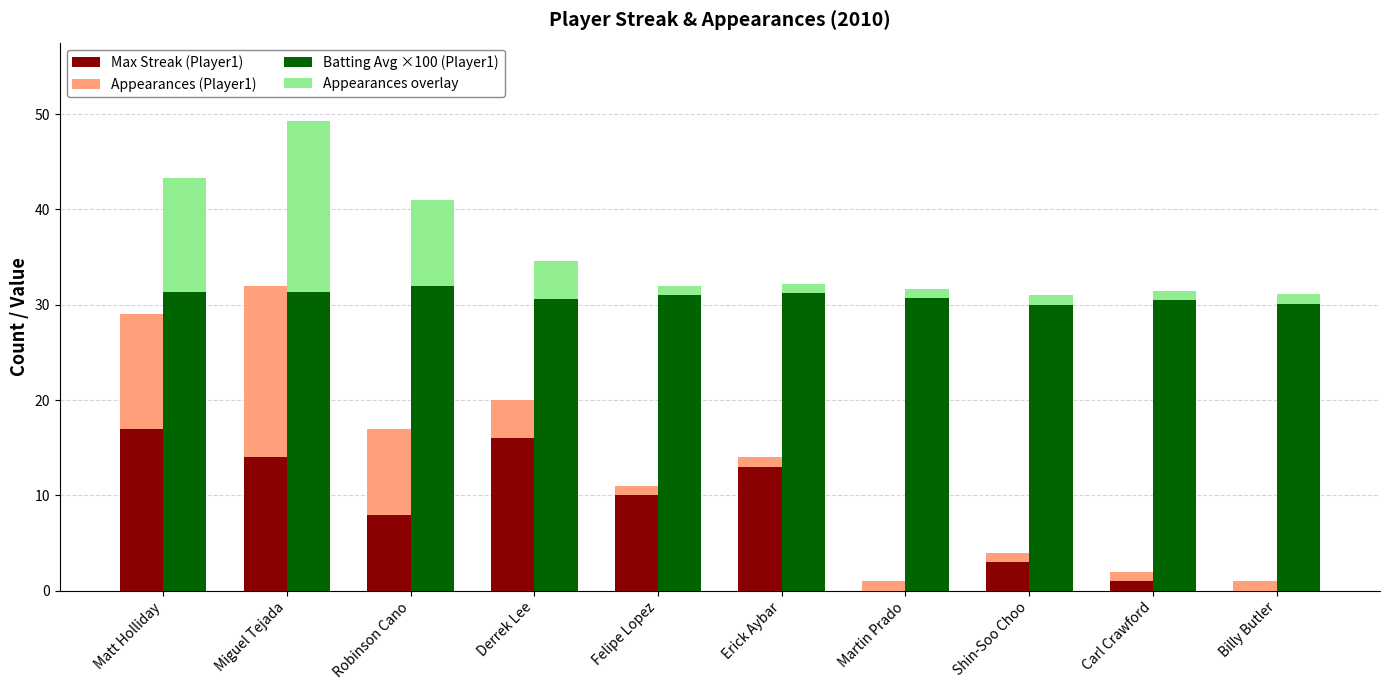

What is the highest value of the Appearances (Player1) series?

18.0